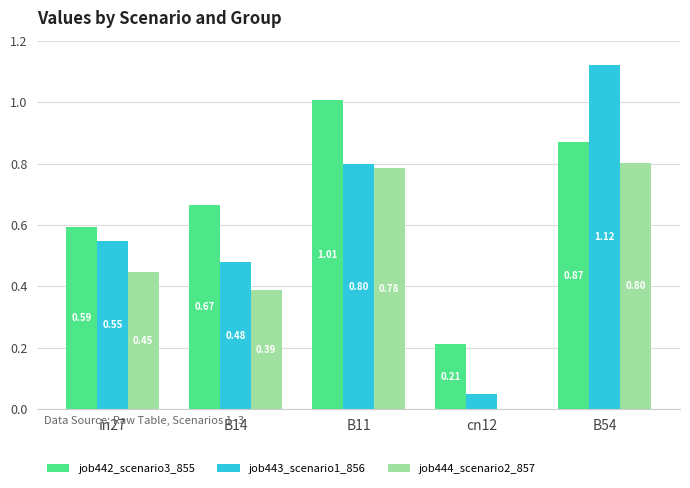

Which series changed the most between in27 and B11?

job442_scenario3_855